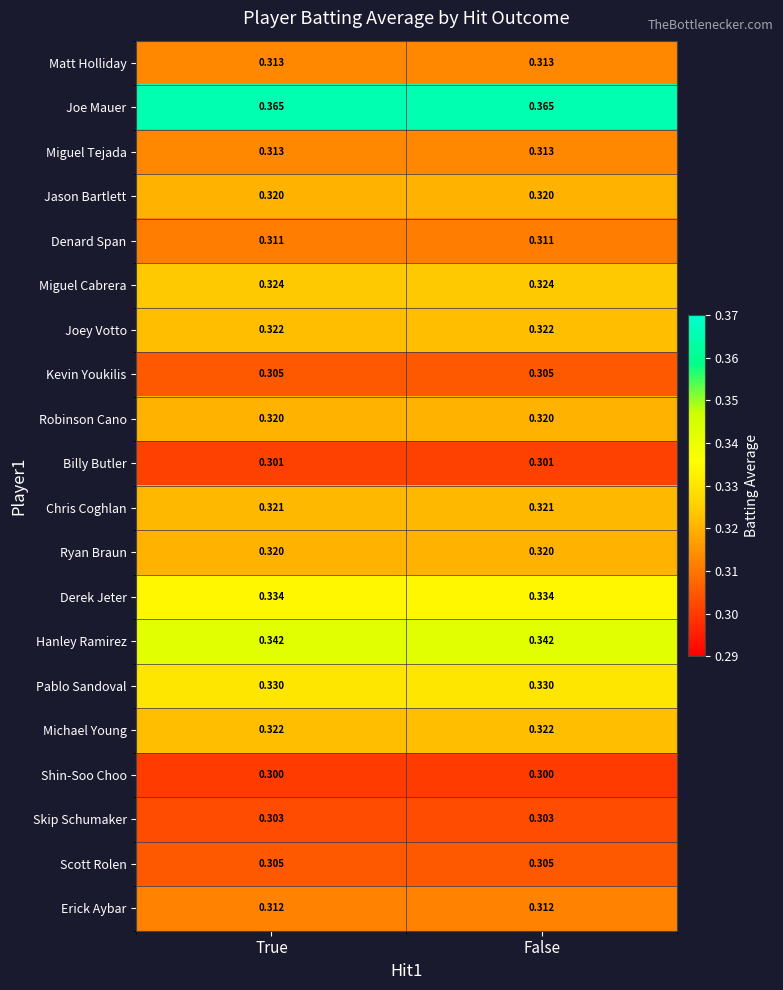

Is the value of Pablo Sandoval at False greater than the value of Miguel Cabrera at True?

Yes